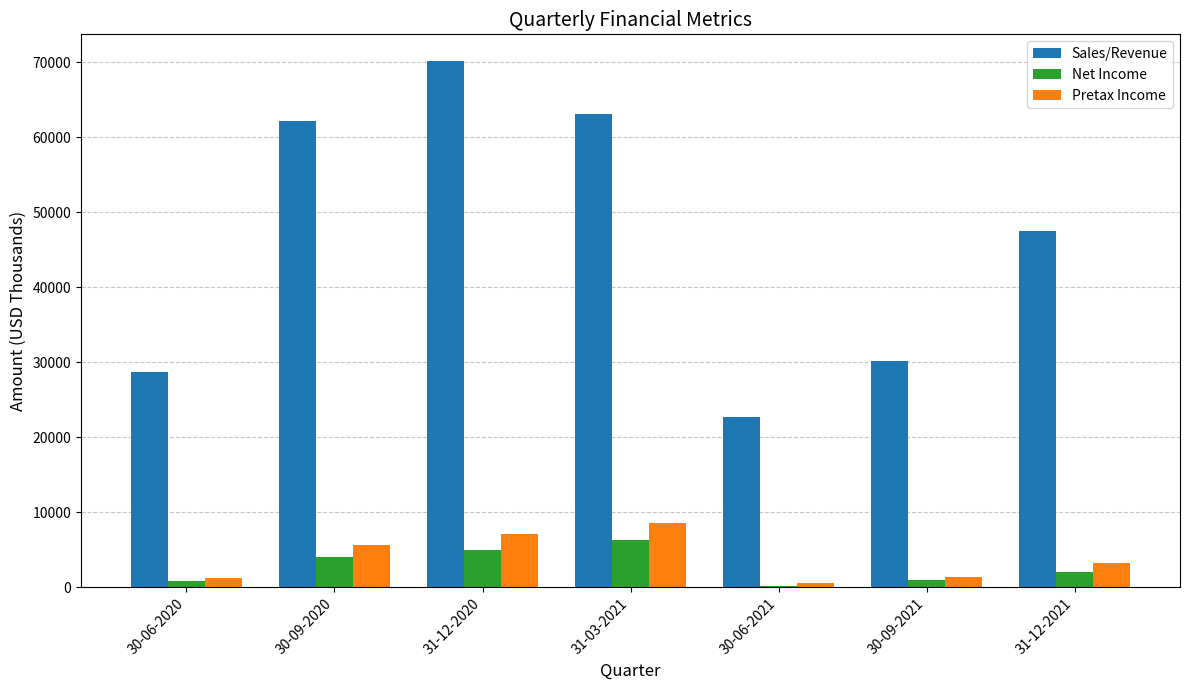

How many groups of bars are there?

7